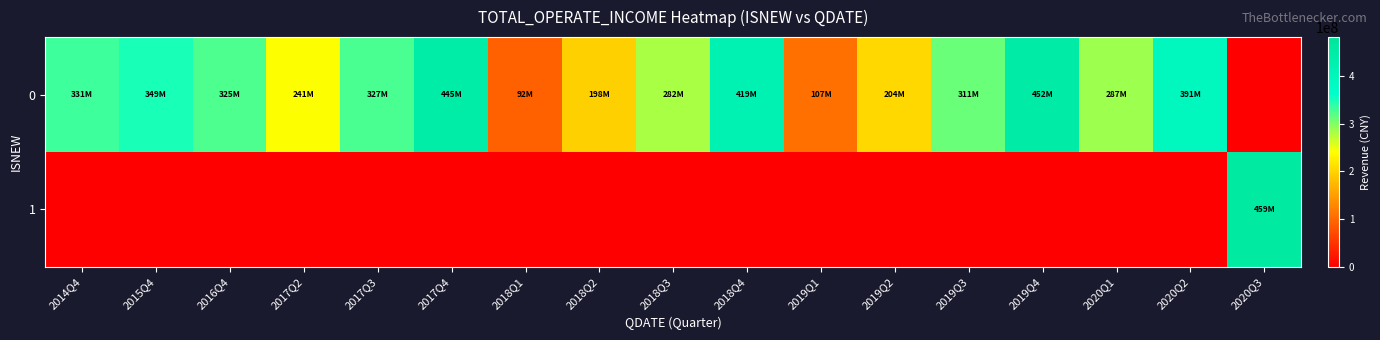

At 2019Q3, list the series in order from smallest to largest.

1, 0